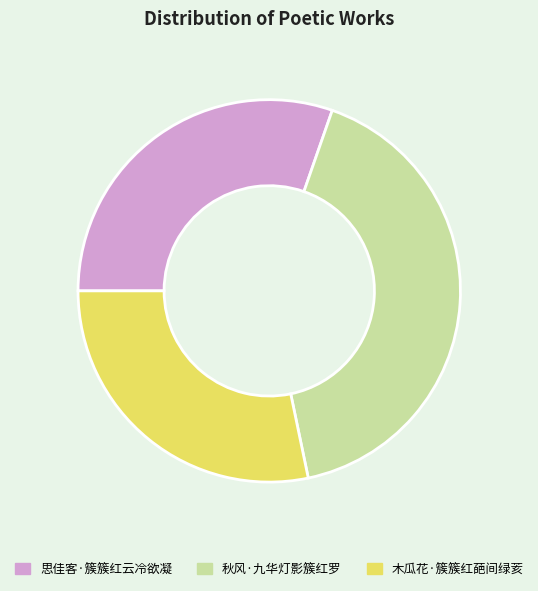

Combined, do 木瓜花·簇簇红葩间绿荄 and 秋风·九华灯影簇红罗 account for over 50%?

Yes